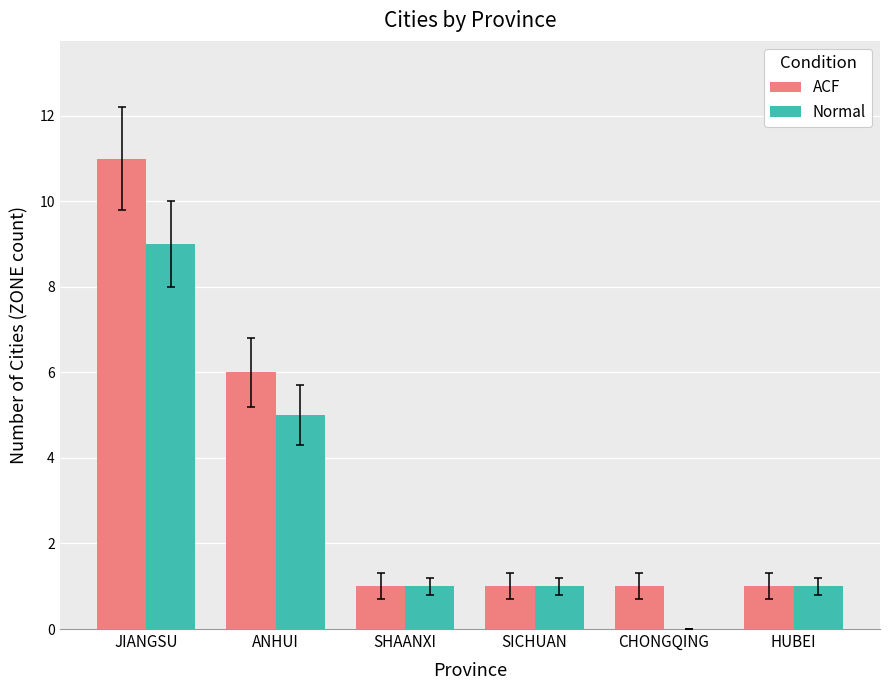

What is the greatest value displayed?

11